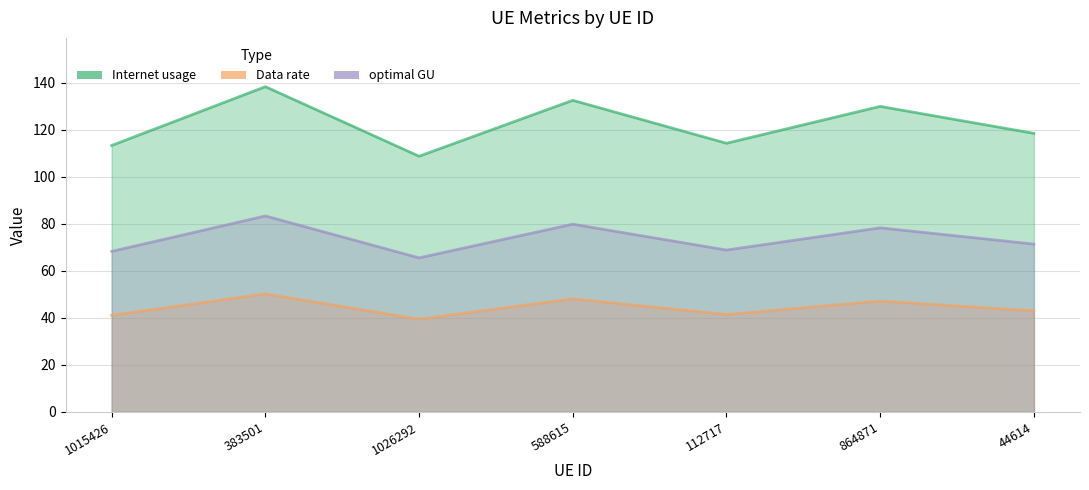

At which category is the sum across all series the highest?

383501